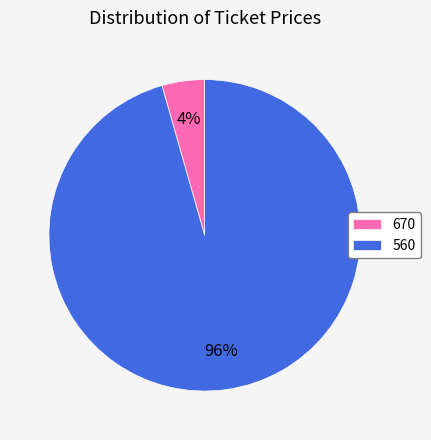

What is the largest slice in the pie chart?

560